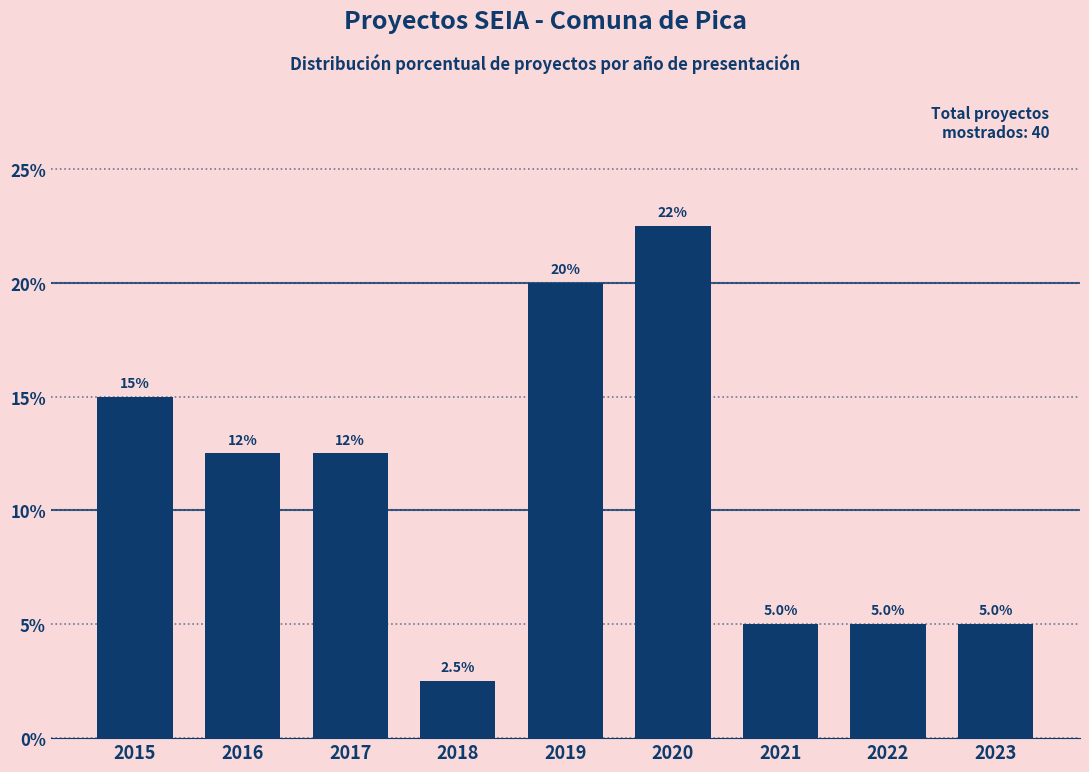

Reading right to left, transcribe all the data shown in this chart.

2023=5.0	2022=5.0	2021=5.0	2020=22.5	2019=20.0	2018=2.5	2017=12.5	2016=12.5	2015=15.0